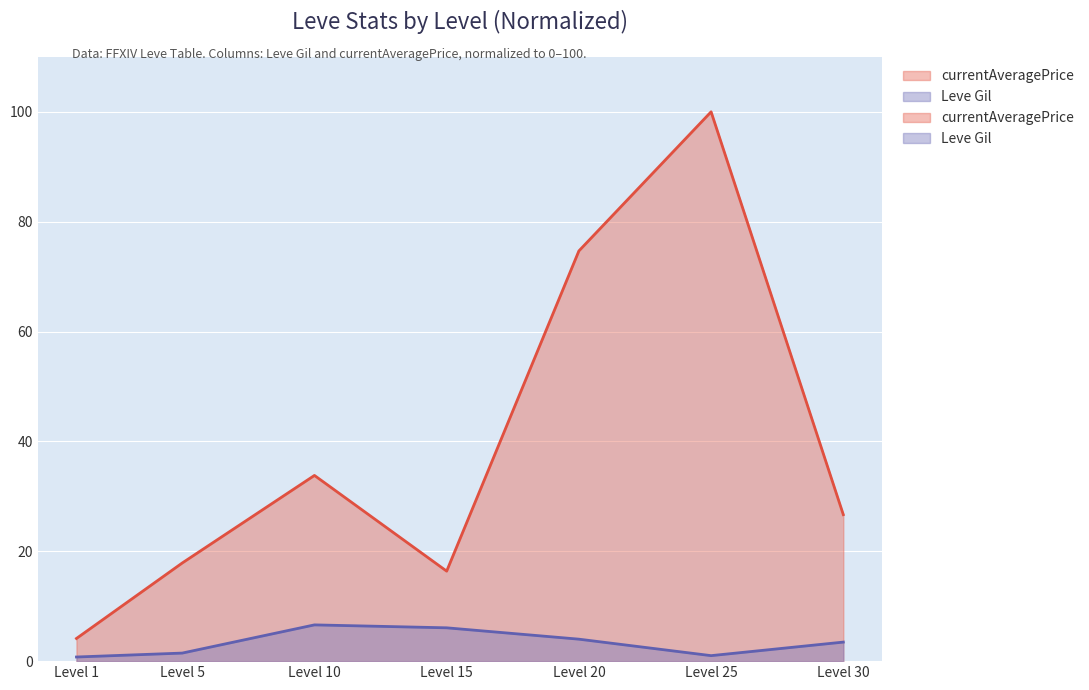

How many interior local valleys does the Leve Gil series have?

1